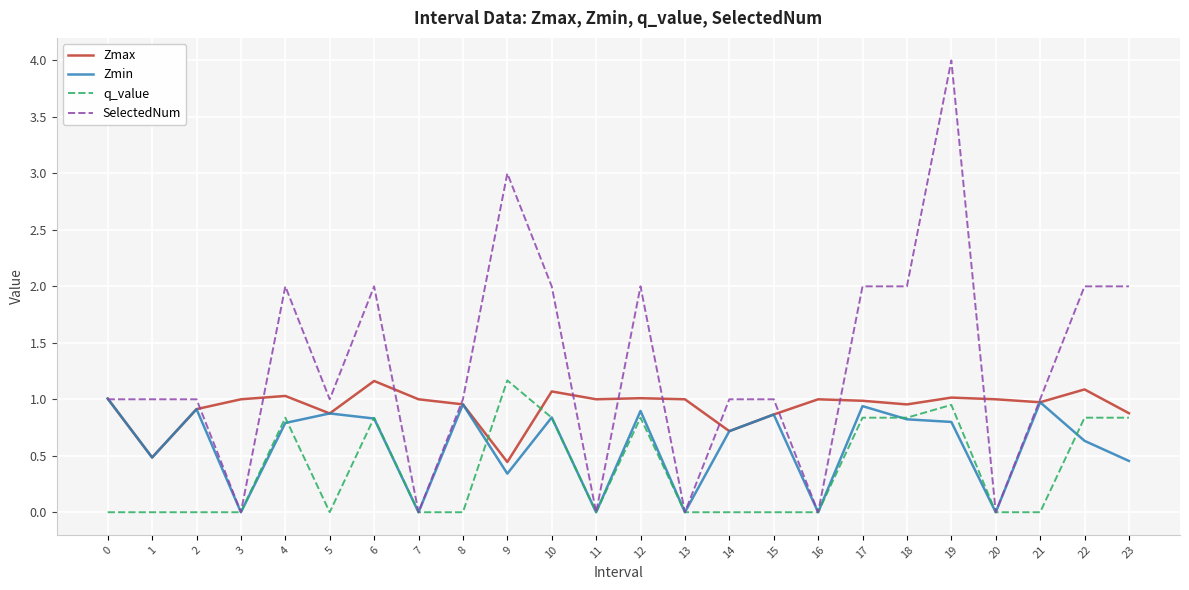

List the series in order of their overall mean, highest first.

SelectedNum, Zmax, Zmin, q_value